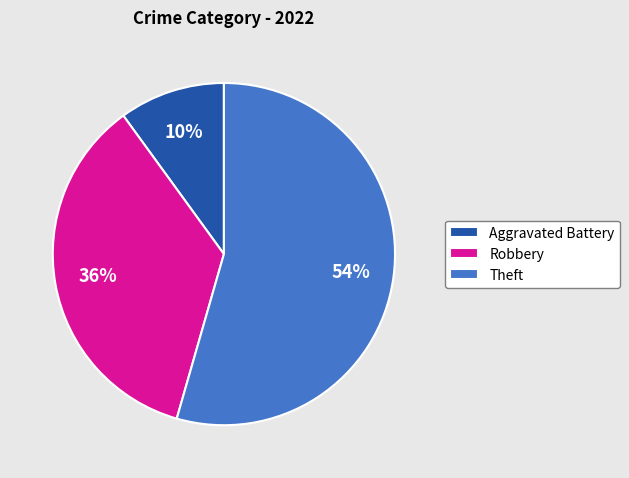

To the nearest percent, what percentage of the pie is Theft?

54%